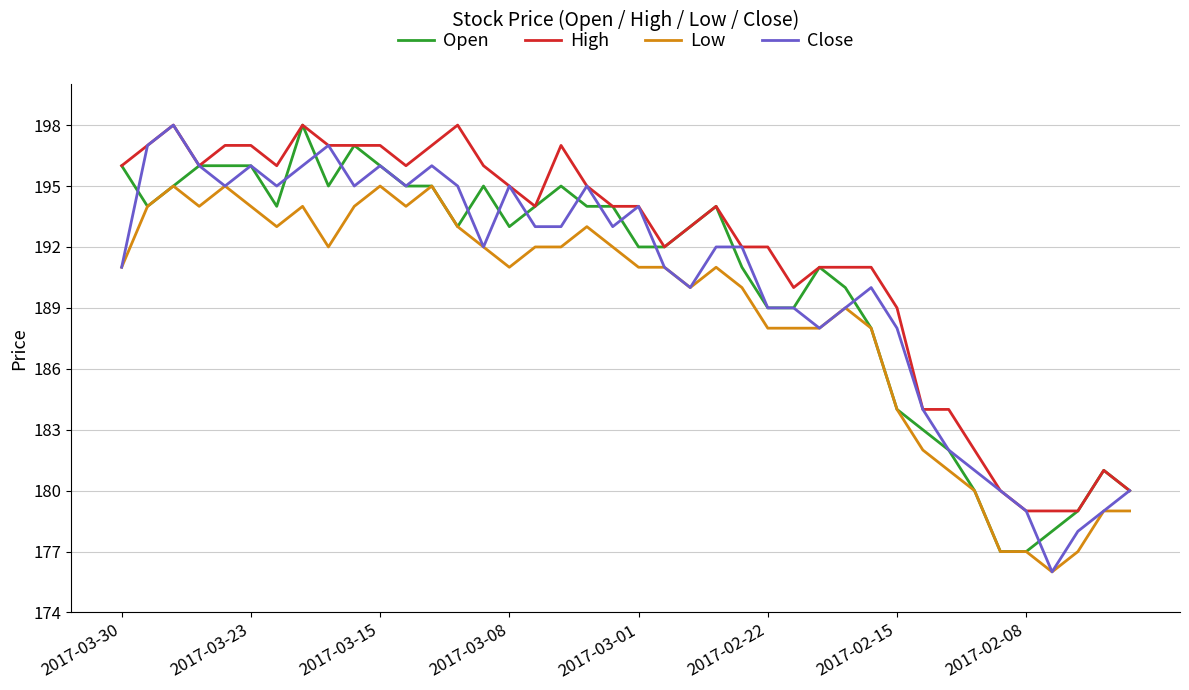

True or false: Low and High intersect in this chart.

False